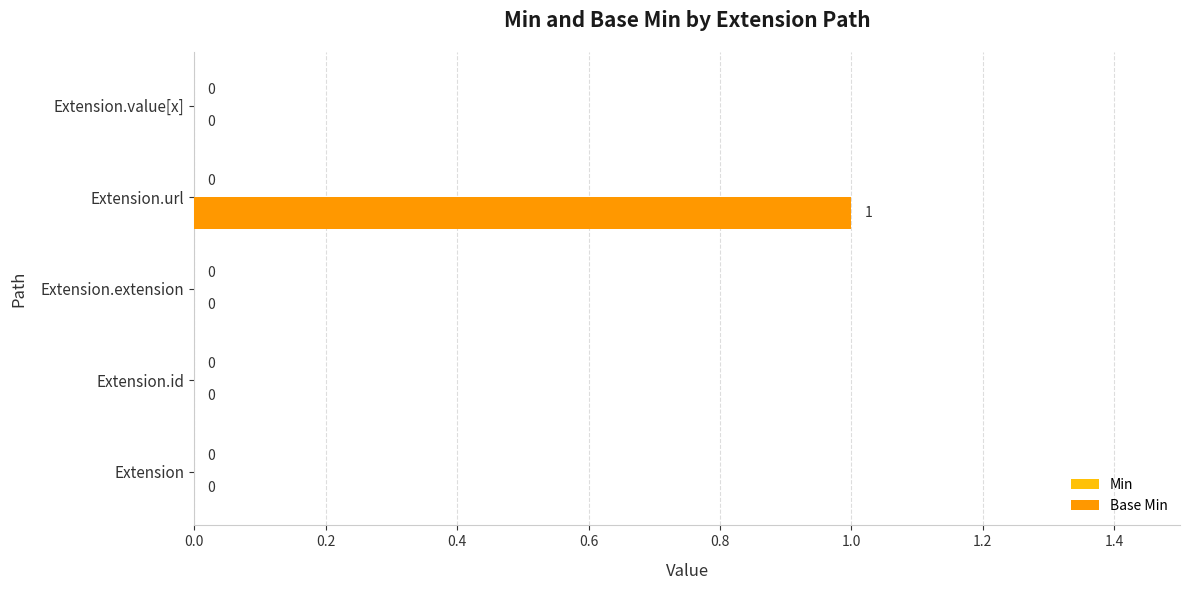

Which category has the highest value across all series?

Extension.url